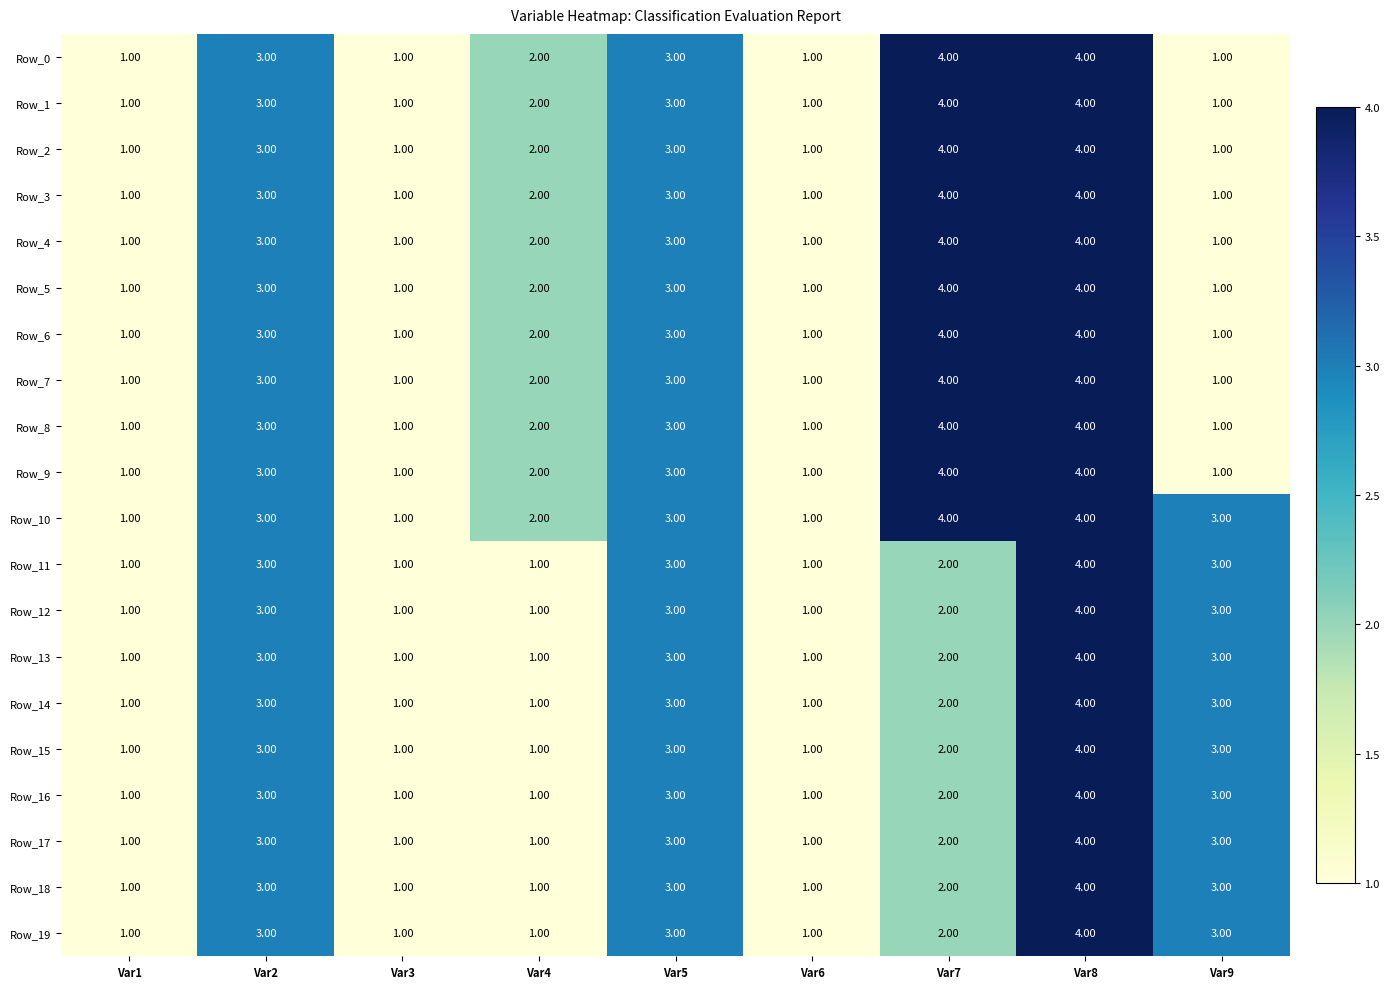

What is the total value across all series at Var4?

31